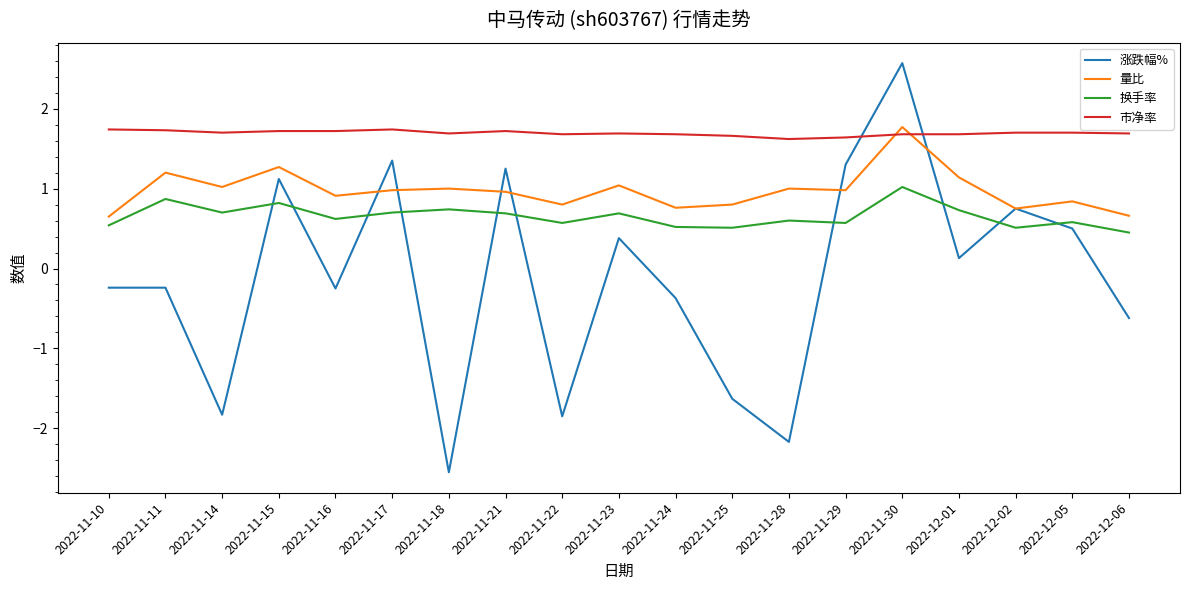

What is the spread (max minus min) of values at 2022-11-17?

1.0